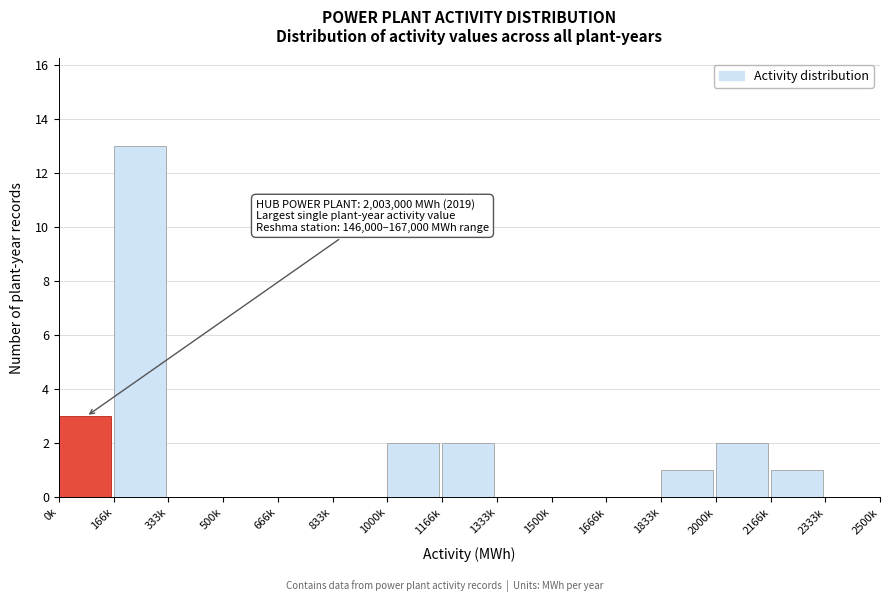

Reading left to right, extract all data points from this chart.

0k=3	166k=13	333k=0	500k=0	666k=0	833k=0	1000k=2	1166k=2	1333k=0	1500k=0	1666k=0	1833k=1	2000k=2	2166k=1	2333k=0